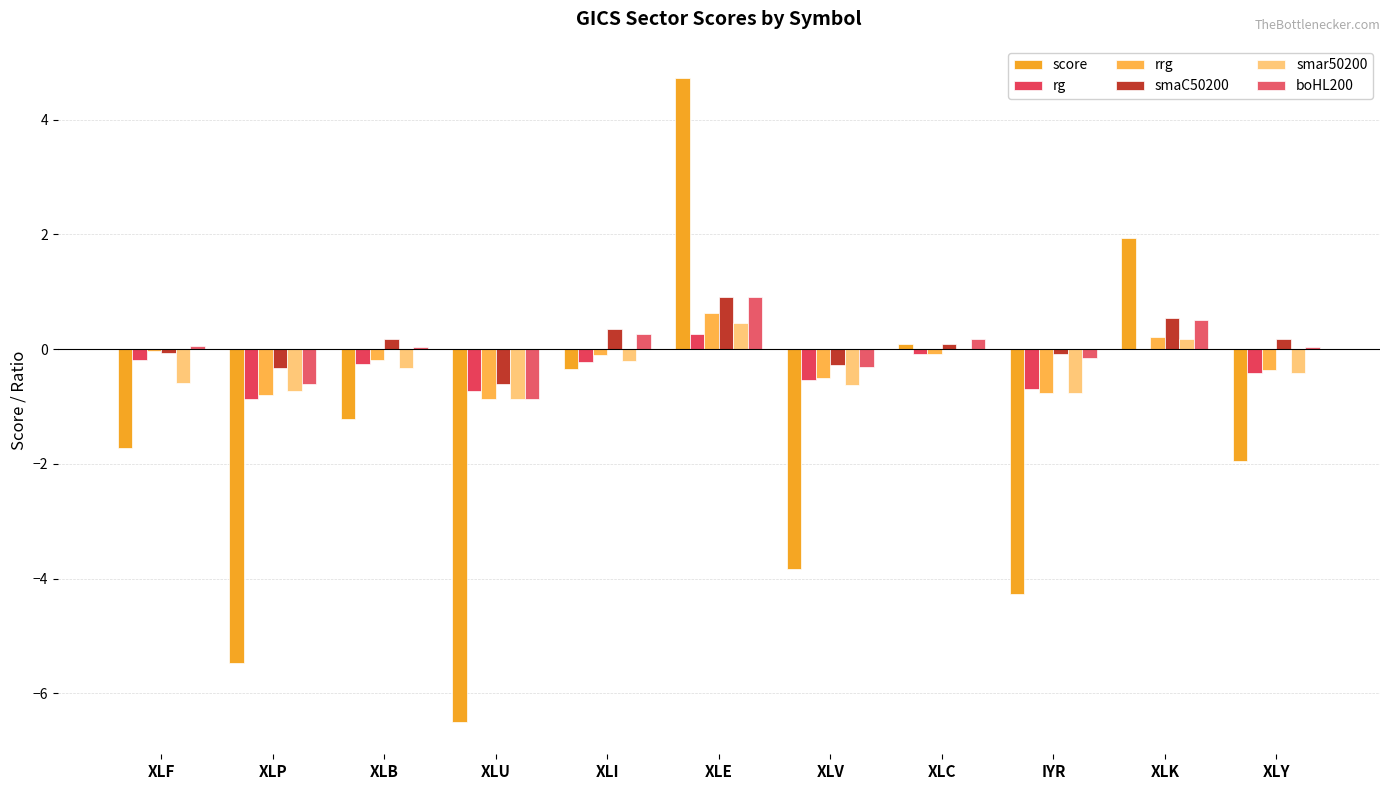

How many categories are shown in the chart?

11